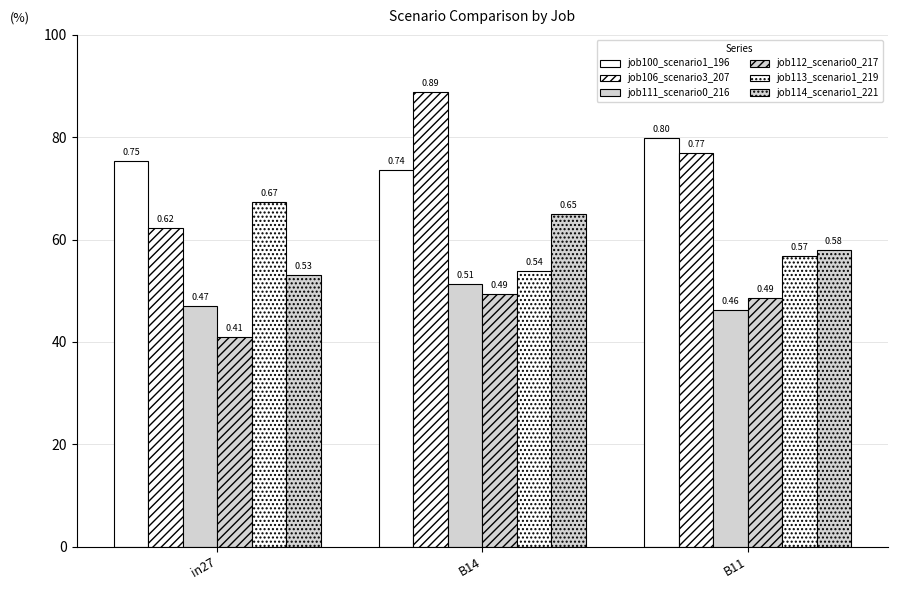

Does the chart contain any negative values?

No